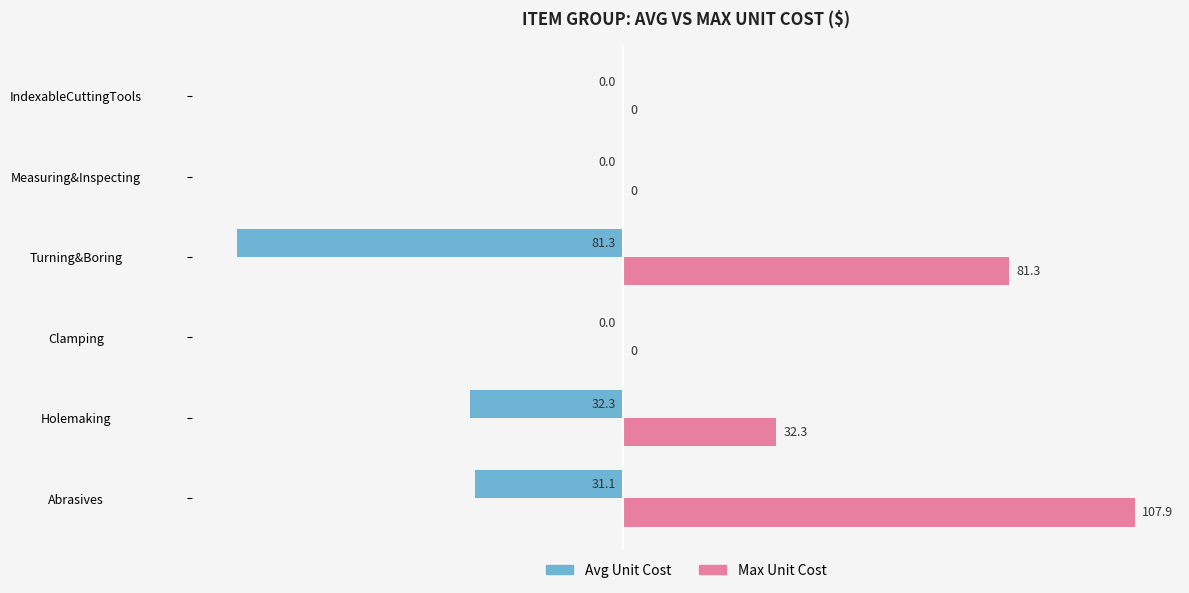

What is the sum of the Avg Unit Cost values at Turning&Boring and Clamping?

-81.3